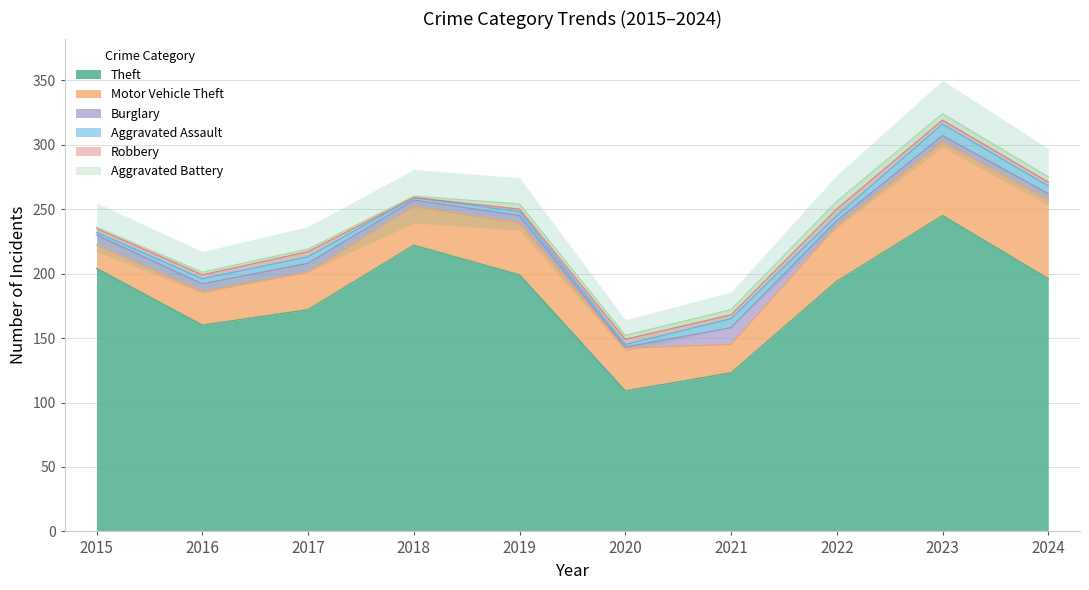

What are all the series names shown in the legend?

Theft, Motor Vehicle Theft, Burglary, Aggravated Assault, Robbery, Aggravated Battery